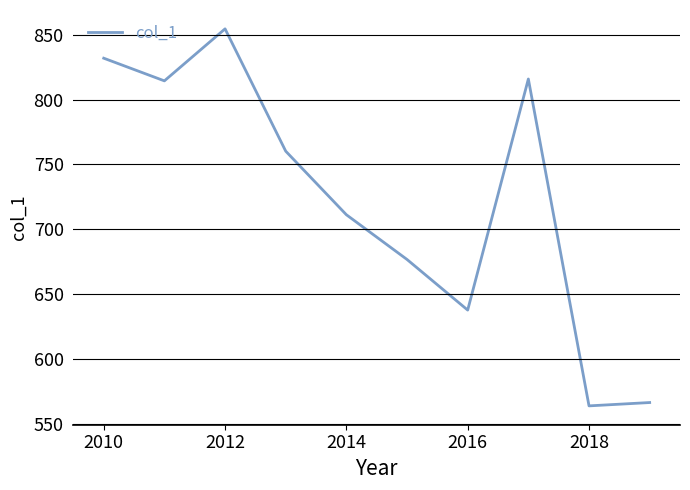

What is the smallest value displayed?

563.9